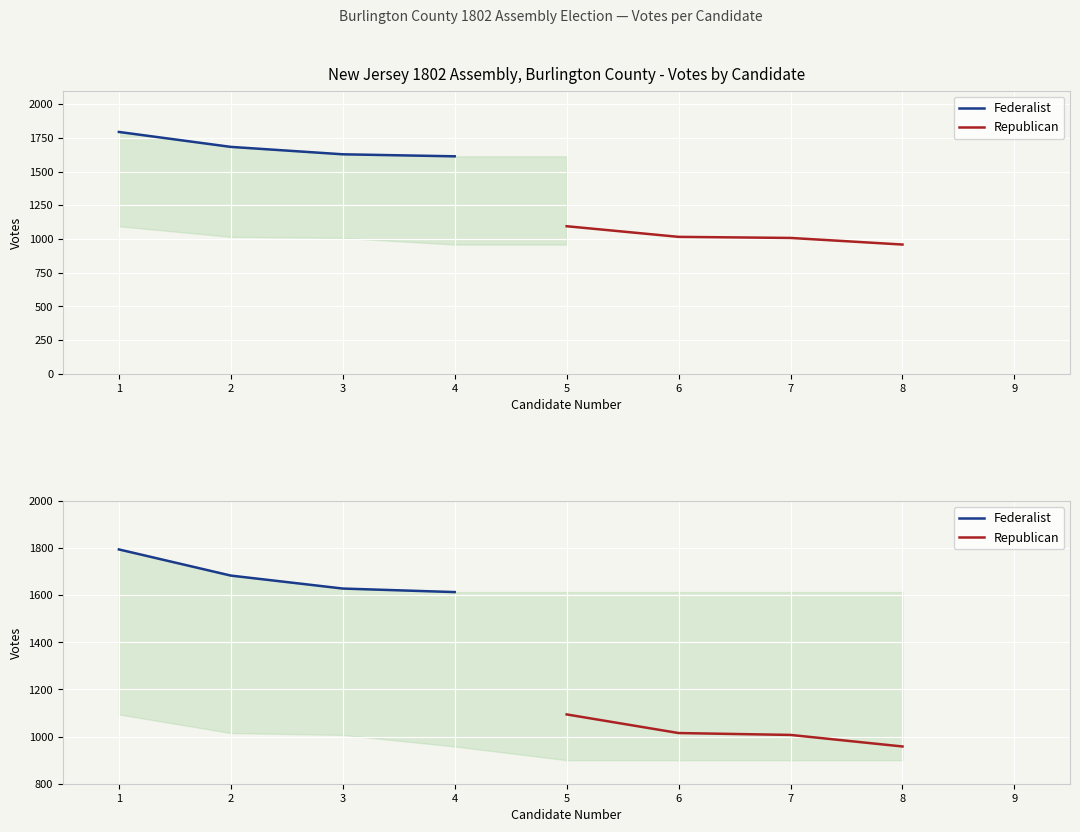

Is the value of Federalist at 3 greater than the value of Republican at 1?

Yes